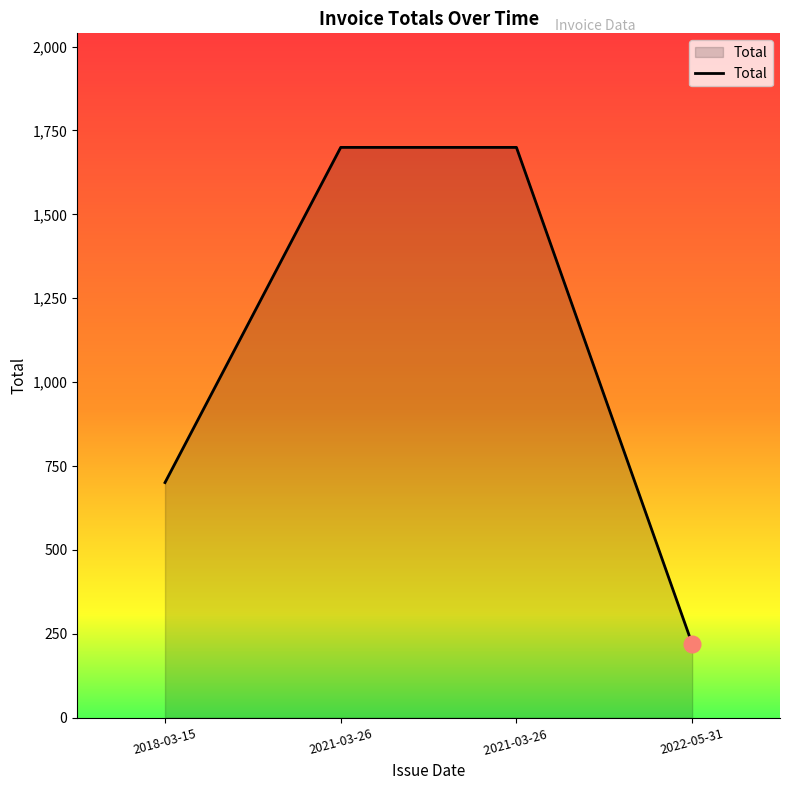

At which label does the data first exceed 1699?

2021-03-26